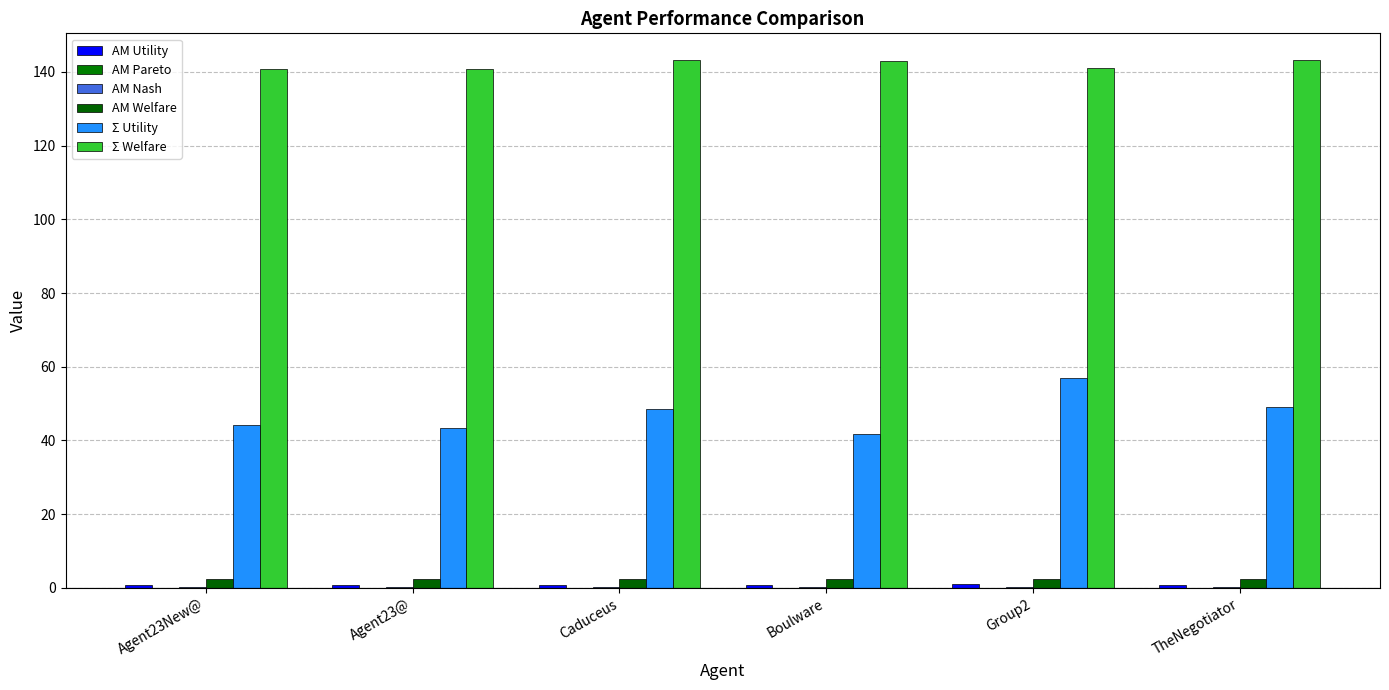

How many categories are shown in the chart?

6